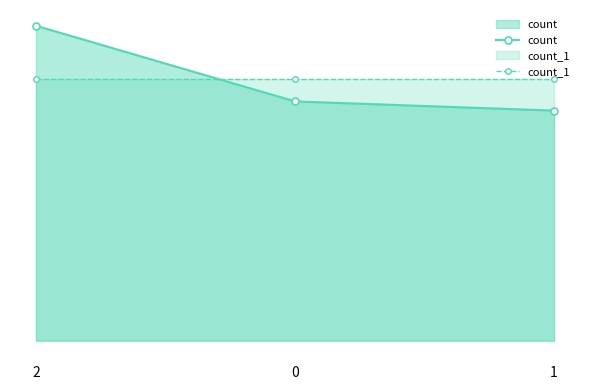

What is the difference between the highest and lowest values at 1?

306